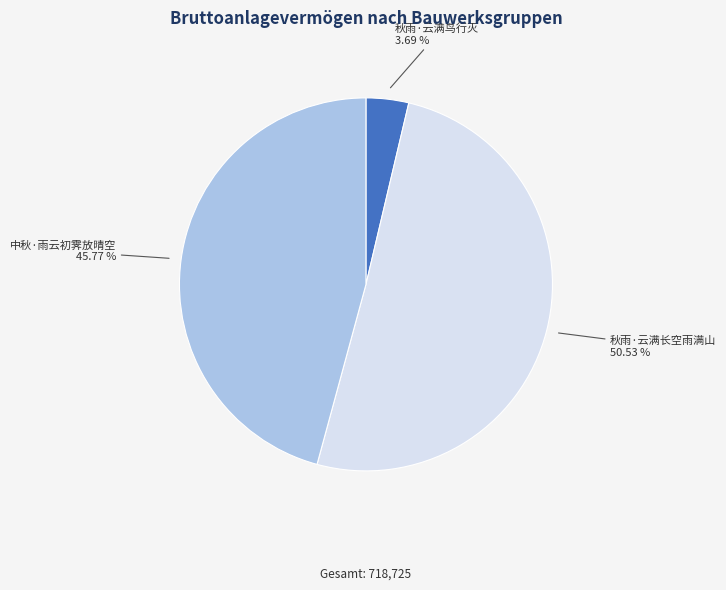

What percentage is the 秋雨·云满鸟行灭 slice, to the nearest percent?

4%